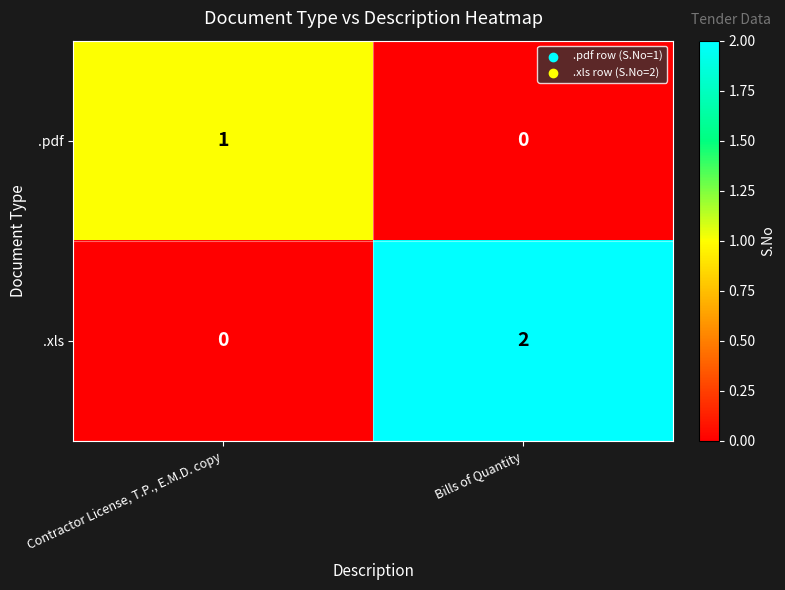

Reading left to right, list all the values displayed in this chart.

.pdf: Contractor License, T.P., E.M.D. copy=1	Bills of Quantity=0
.xls: Contractor License, T.P., E.M.D. copy=0	Bills of Quantity=2